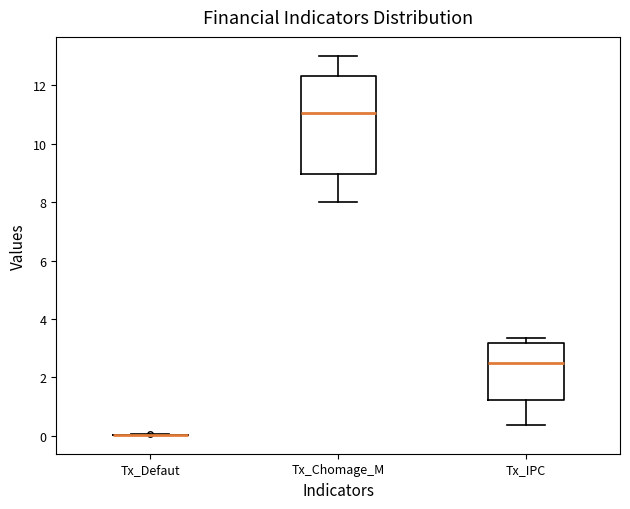

Reading left to right, transcribe this box plot: for each box, give where its median line is, the range the box spans, and where its two whiskers end, as read against the y-axis. The values are not printed on the chart, so give them approximately, as read against the axis.

Tx_Defaut: box collapsed to a line at 0.0, whiskers 0.0 to 0.0
Tx_Chomage_M: median 11.0, box 9.0 to 12.4, whiskers 8.0 to 13.0
Tx_IPC: median 2.4, box 1.2 to 3.2, whiskers 0.4 to 3.4